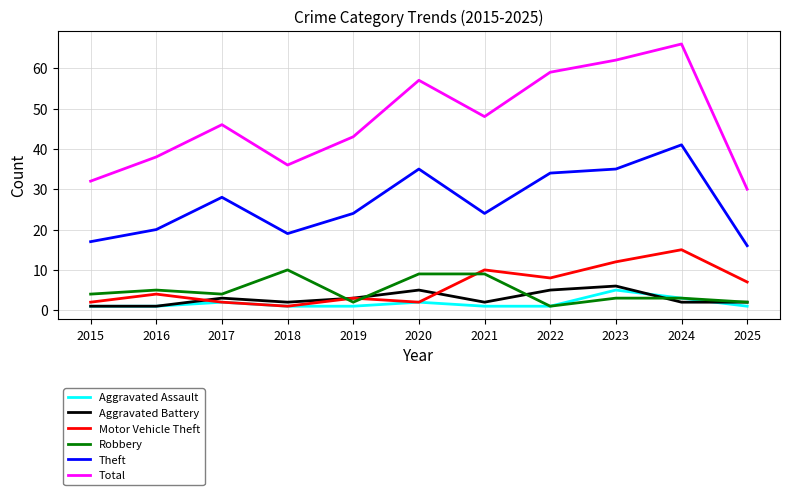

What is the average value of the Total series?

47